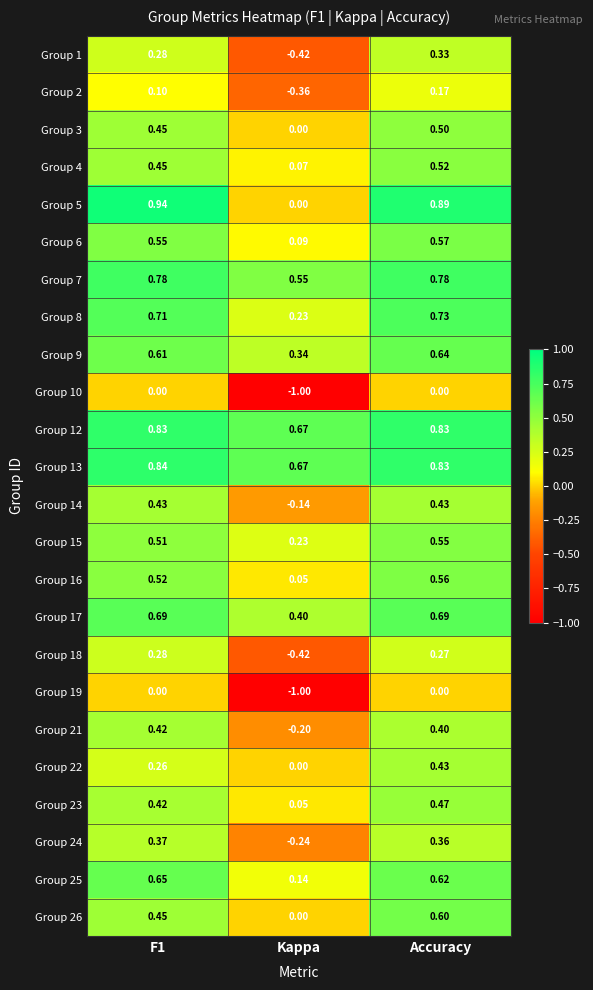

At which label is Group 3 closest to 0?

Kappa